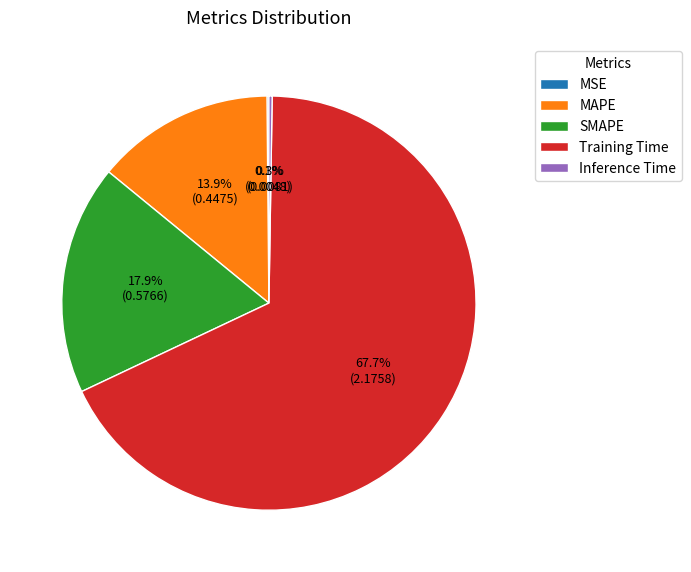

Between SMAPE and Training Time, which is larger?

Training Time